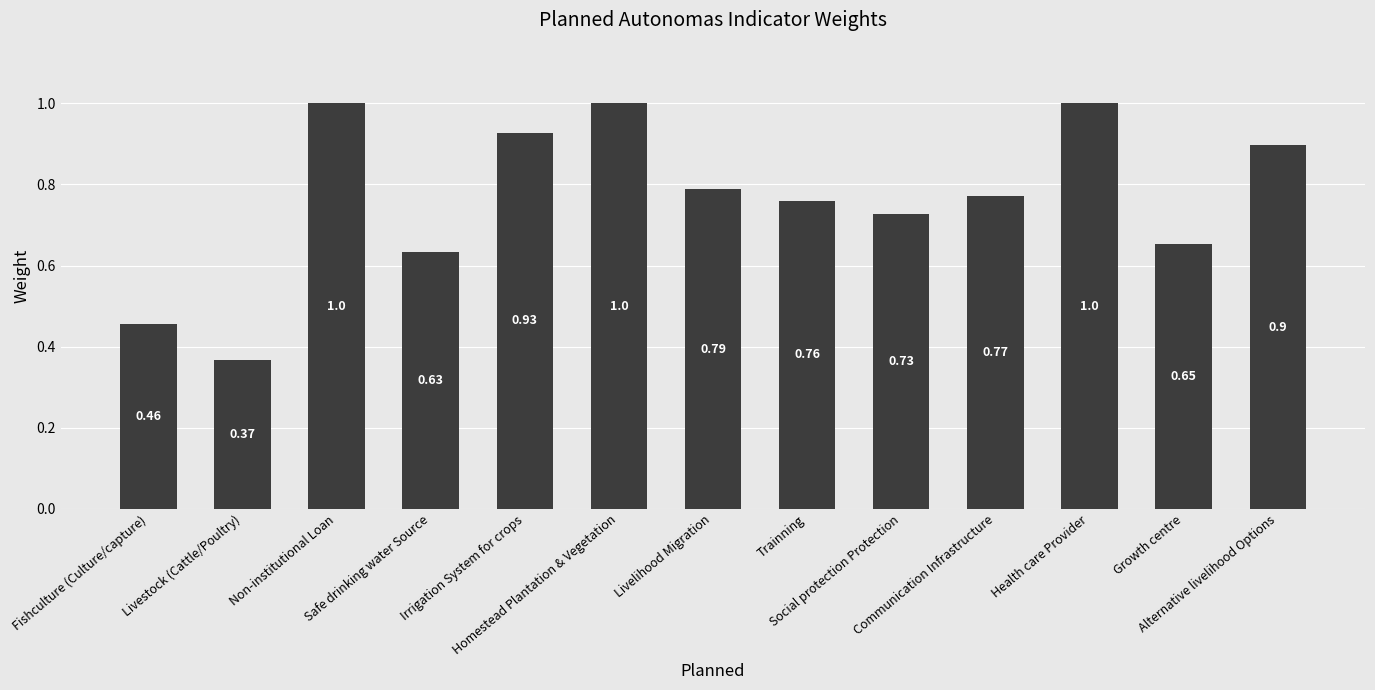

What is the sum of all values?

10.0